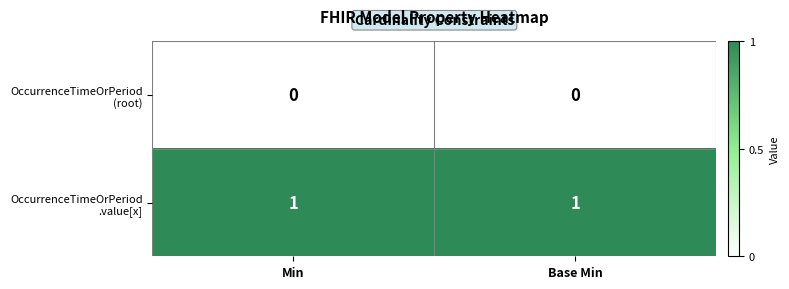

What is the total value across all series at Base Min?

1